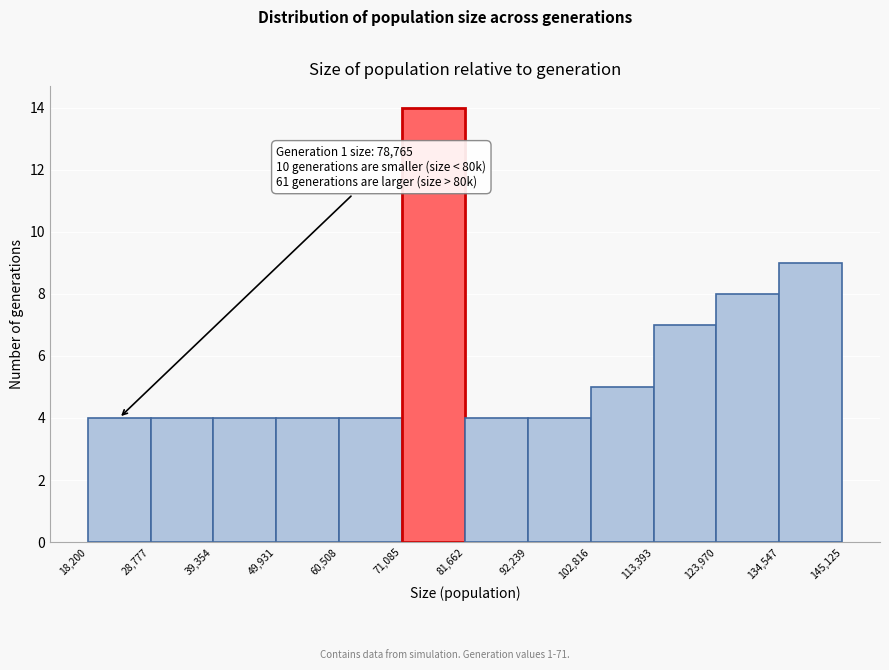

Over which range of the x-axis is the bar tallest?

71,085 to 81,662